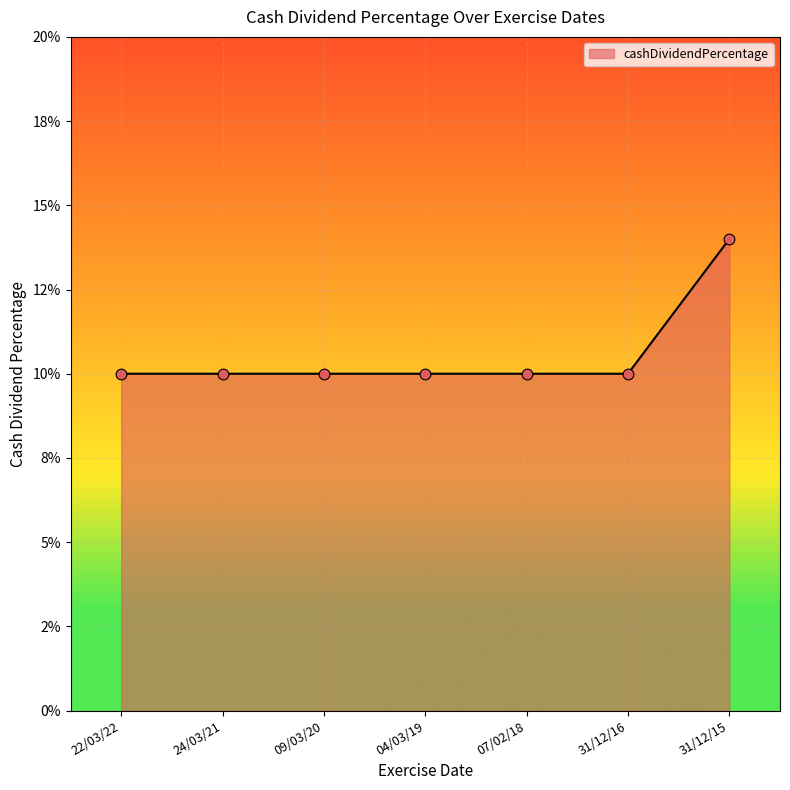

Between 31/12/15 and 07/02/18, which is larger?

31/12/15